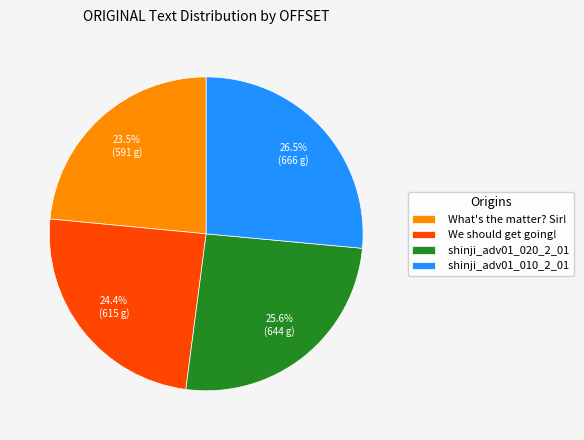

Does any single category account for the majority?

No